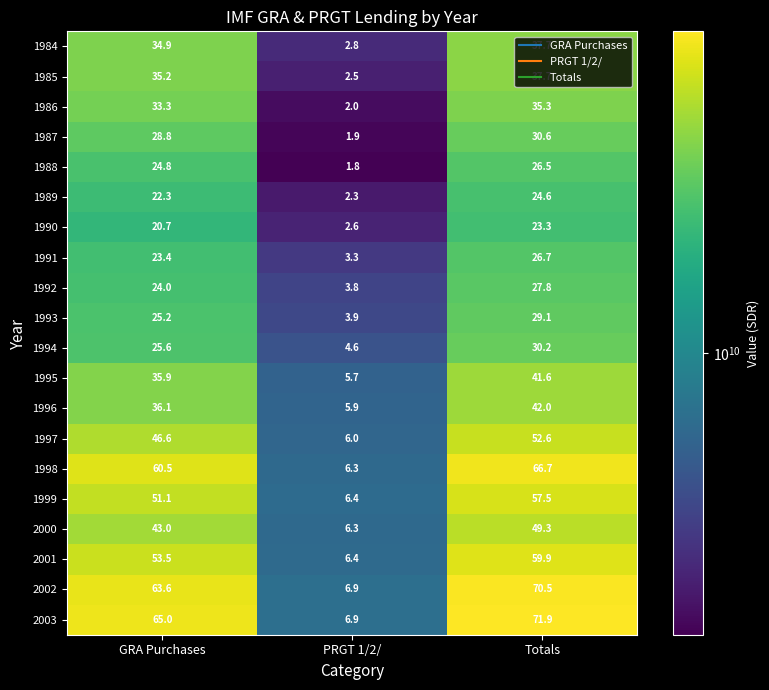

Rank the series at GRA Purchases from lowest to highest value.

1990, 1989, 1991, 1992, 1988, 1993, 1994, 1987, 1986, 1984, 1985, 1995, 1996, 2000, 1997, 1999, 2001, 1998, 2002, 2003